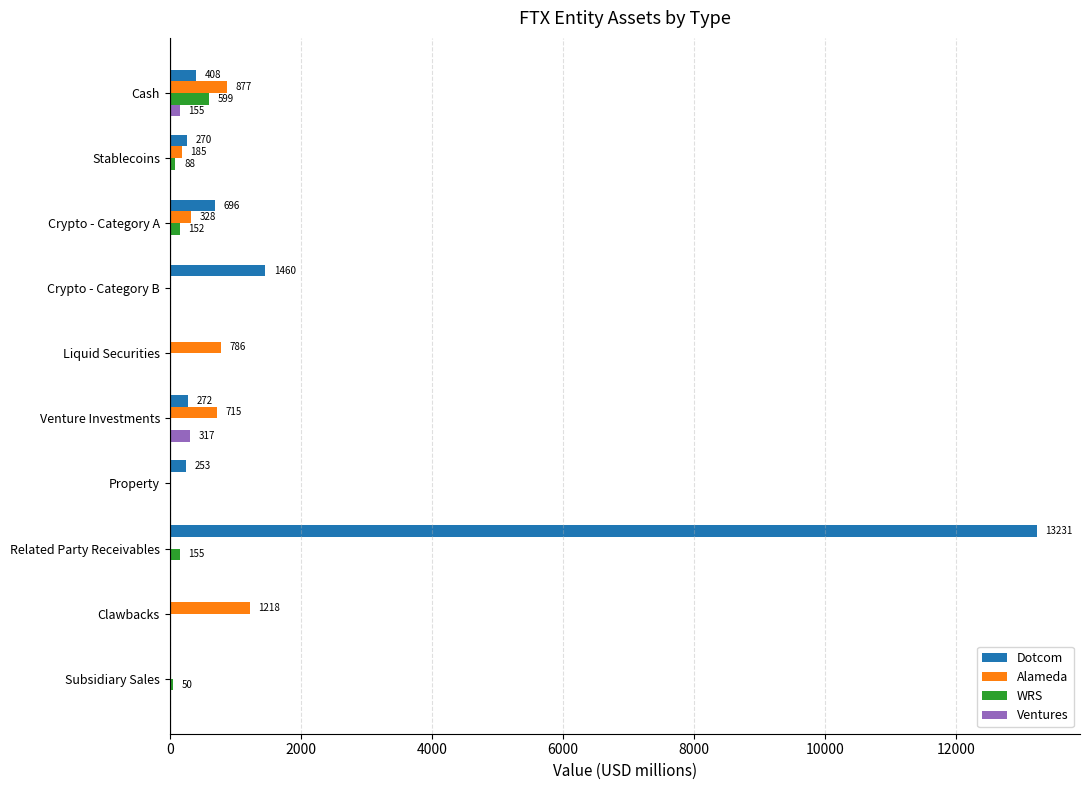

At which category is the sum across all series the highest?

Related Party Receivables